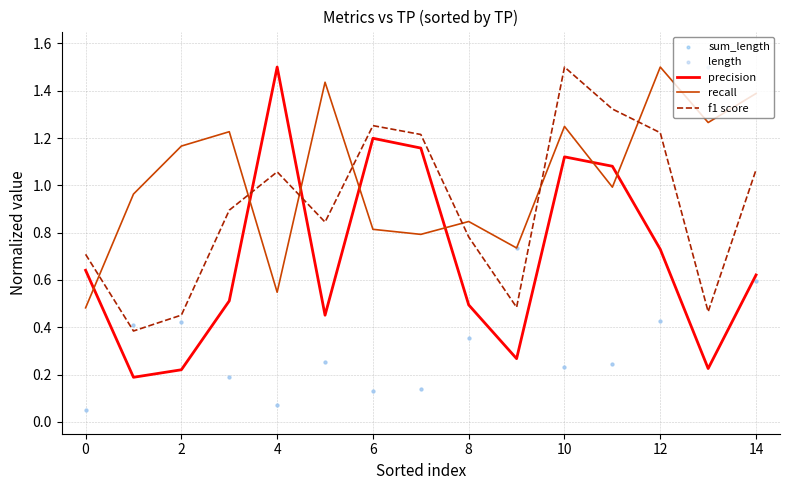

True or false: f1 score has a value of 2.0 at 6.

False